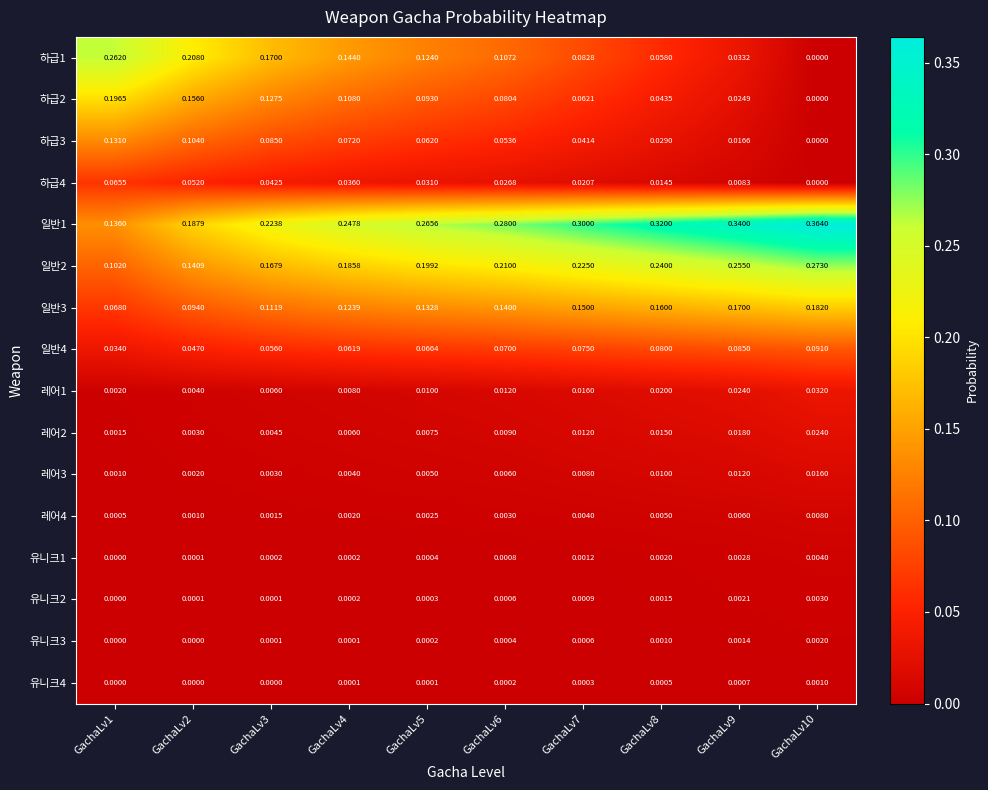

How many series are shown in this chart?

16